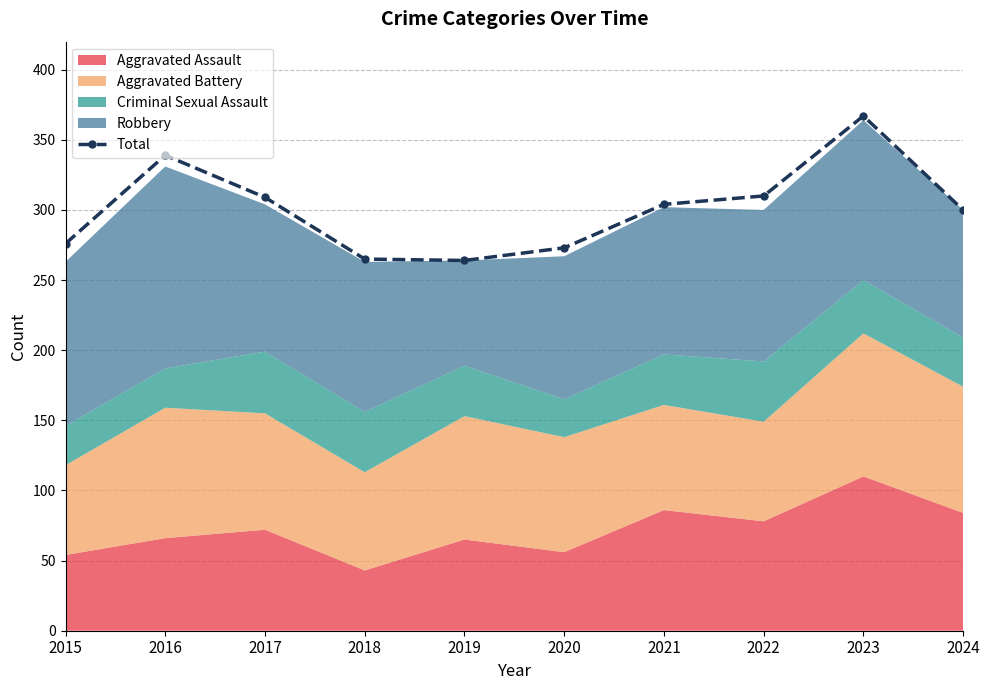

Where is the first local maximum?

2016